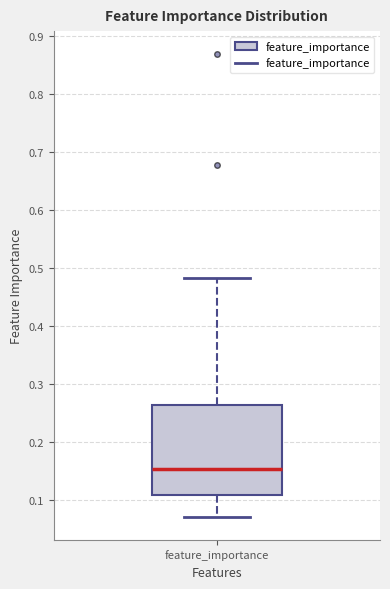

Read this box plot against the y-axis: the position of the median line, the range covered by the box, and the ends of both whiskers. The values are not printed on the chart, so give them approximately, as read against the axis.

median 0.15, box 0.11 to 0.26, whiskers 0.07 to 0.48